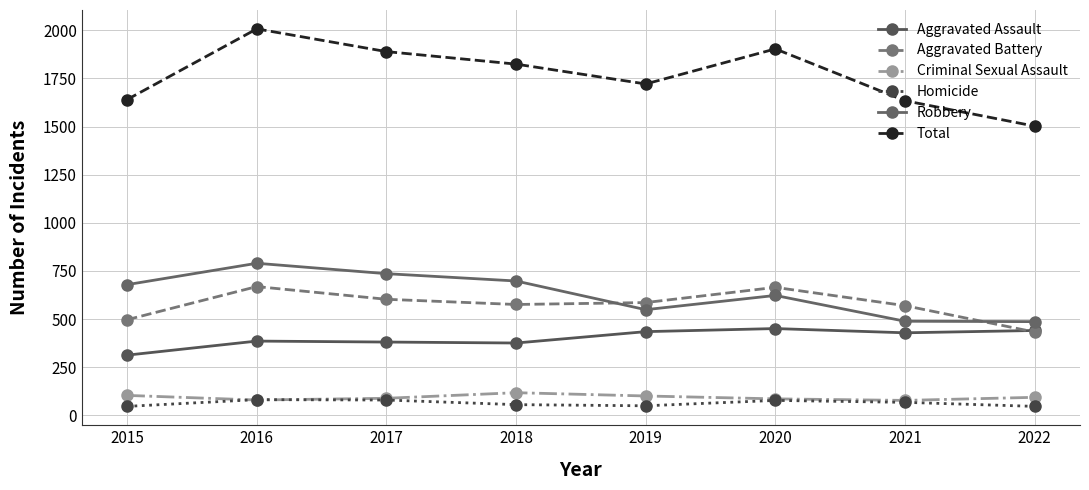

Does the chart display data point markers on the line(s)?

Yes